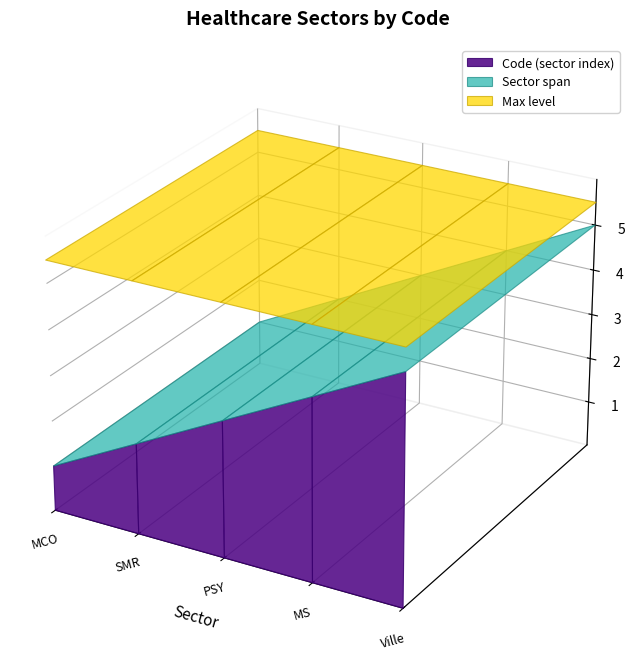

Reading left to right, what are all the values shown in this chart?

MCO=1	SMR=2	PSY=3	MS=4	Ville=5